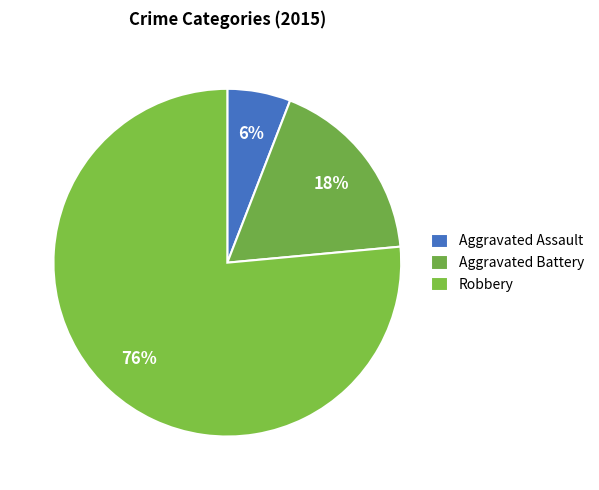

Is it true that Aggravated Assault is 6% of the pie?

True